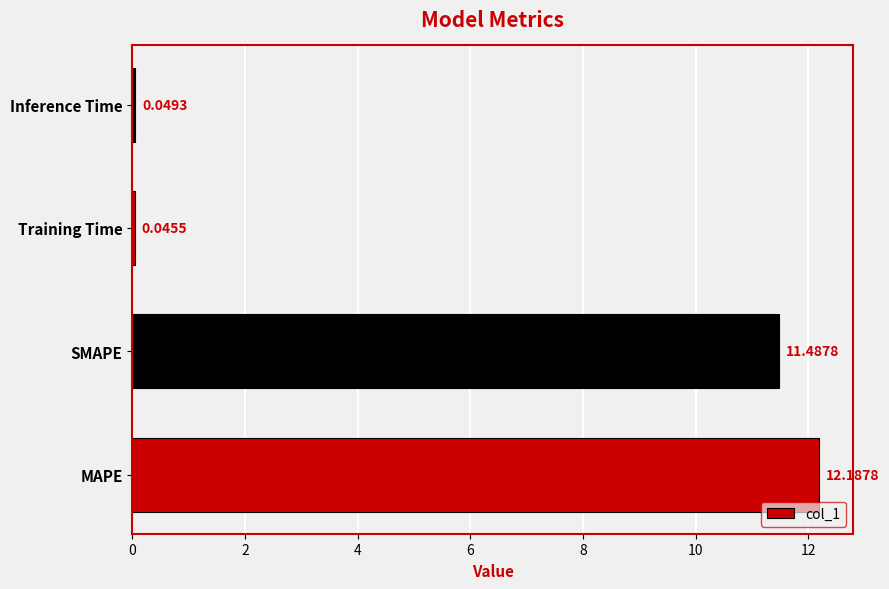

Rank the categories by value from highest to lowest.

MAPE, SMAPE, Inference Time, Training Time